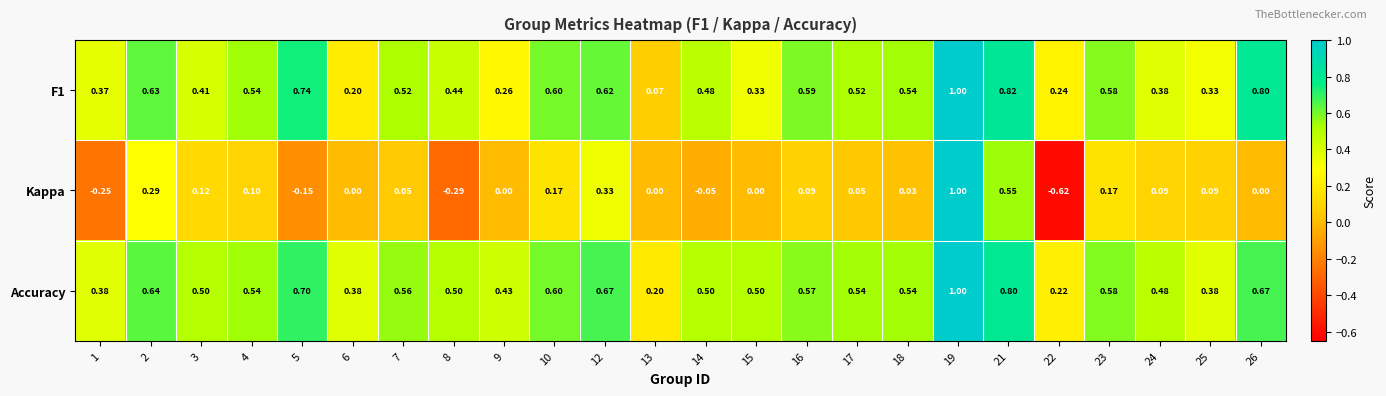

How many categories are shown in the chart?

24